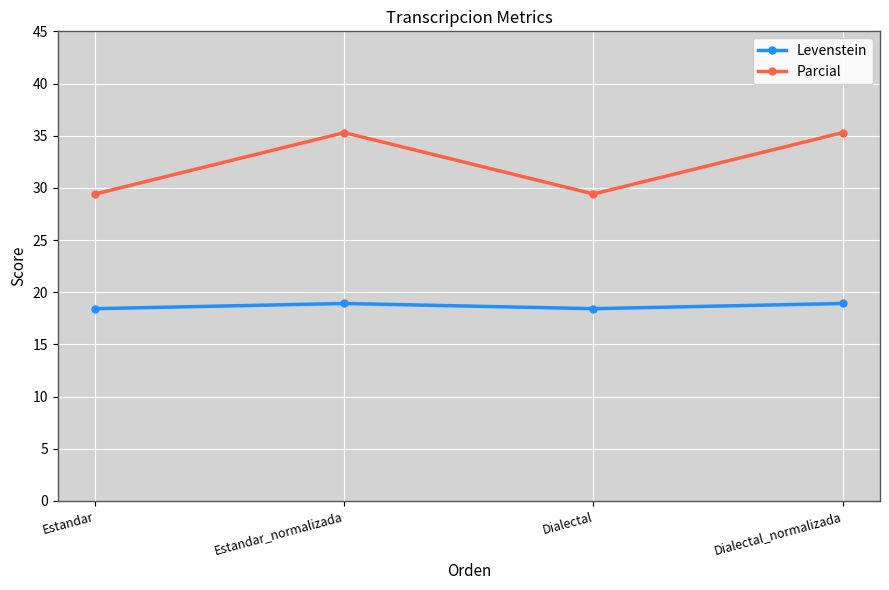

Which series has the largest range (max minus min)?

Parcial